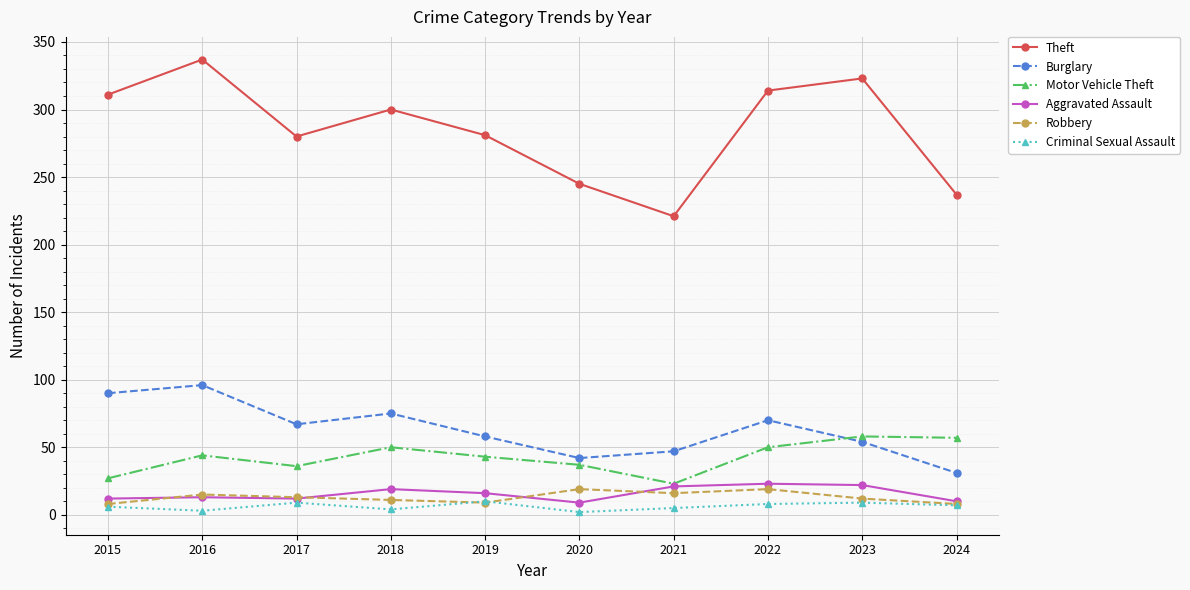

Where does the Aggravated Assault series first go above 16?

2018